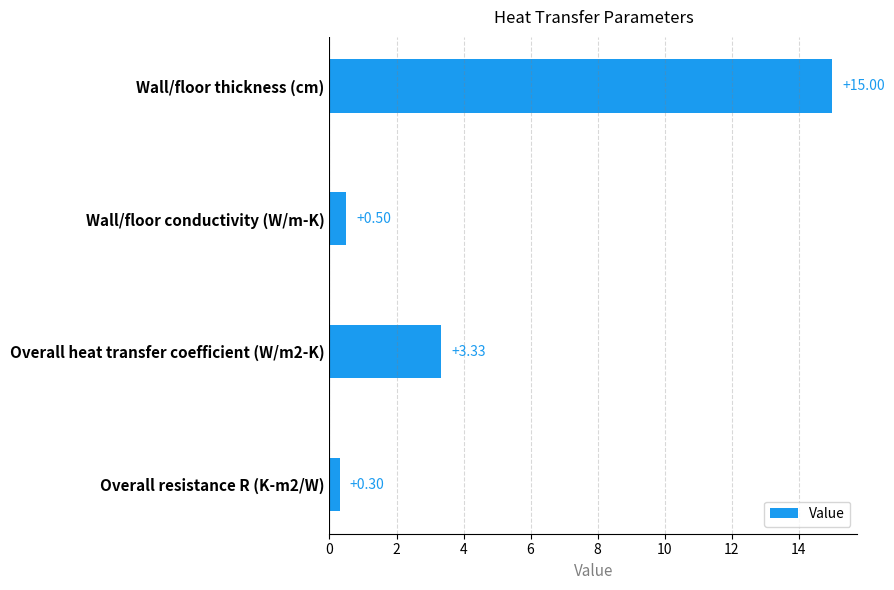

Where is the data nearest to the value 7?

Overall heat transfer coefficient (W/m2-K)